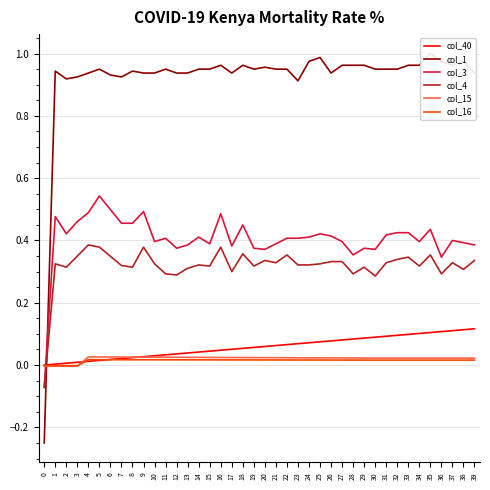

Where do col_15 and col_40 first cross each other?

3 and 4